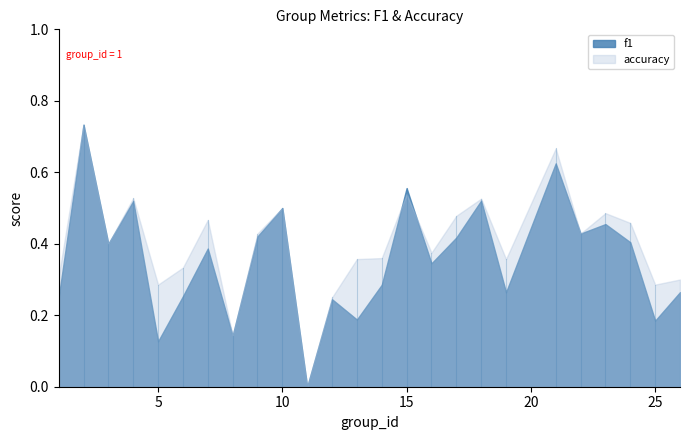

Which has a higher value, 24 or 16?

24